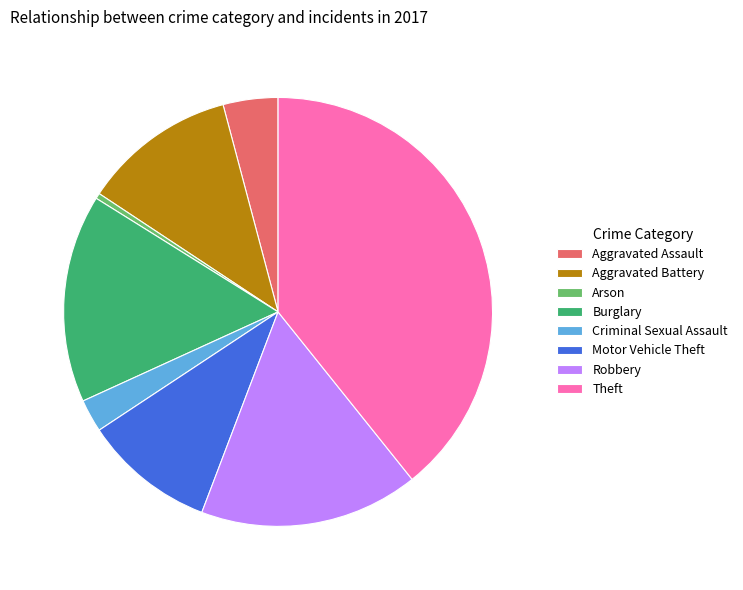

What is the smallest slice in the pie chart?

Arson